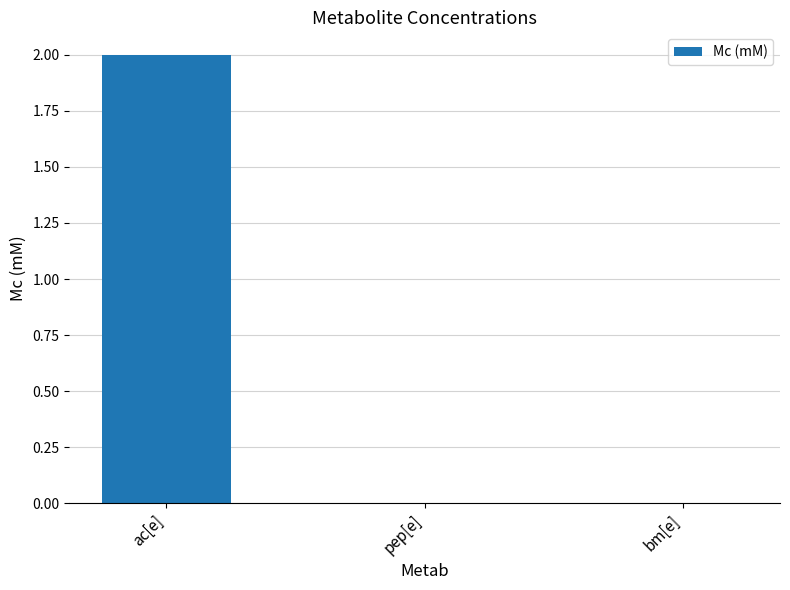

The value at ac[e] is 2. True or false?

True